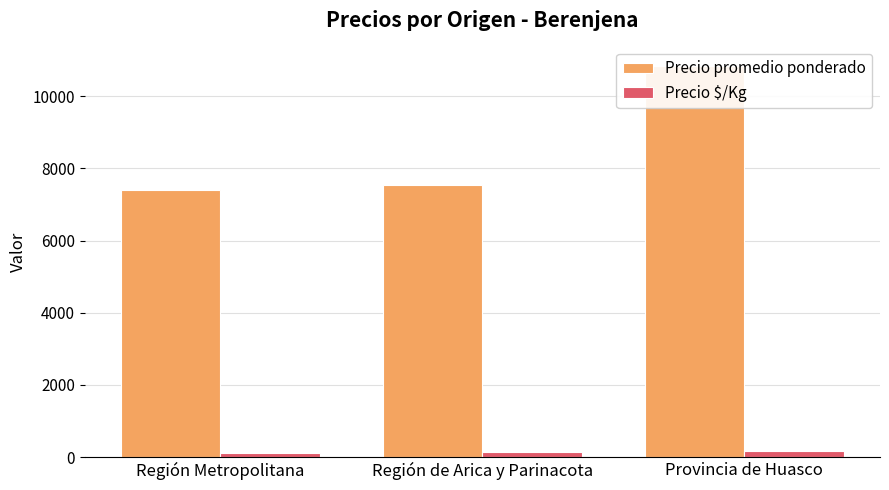

Reading left to right, what are all the values shown in this chart?

Precio promedio ponderado: Región Metropolitana=7400	Región de Arica y Parinacota=7543	Provincia de Huasco=10839
Precio $/Kg: Región Metropolitana=123	Región de Arica y Parinacota=142	Provincia de Huasco=176